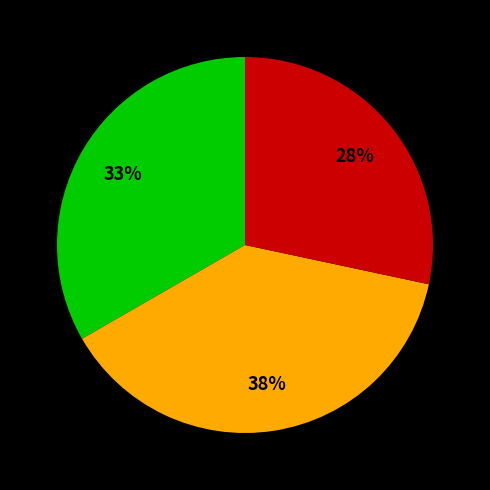

To the nearest percent, what is the difference between the largest and smallest slice percentages?

10%